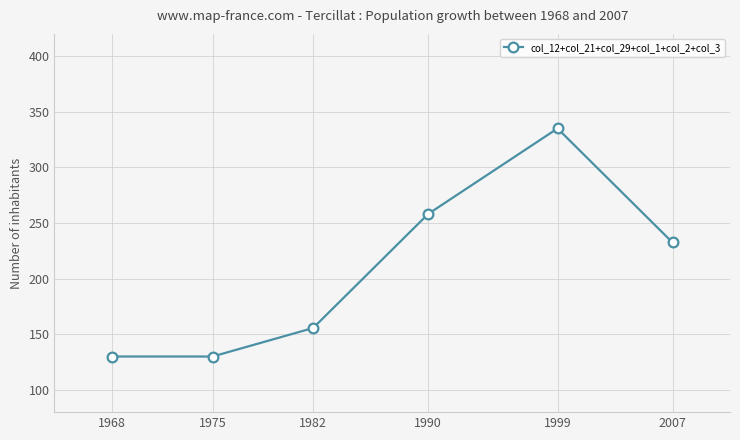

Read the value at 1990.

258.1